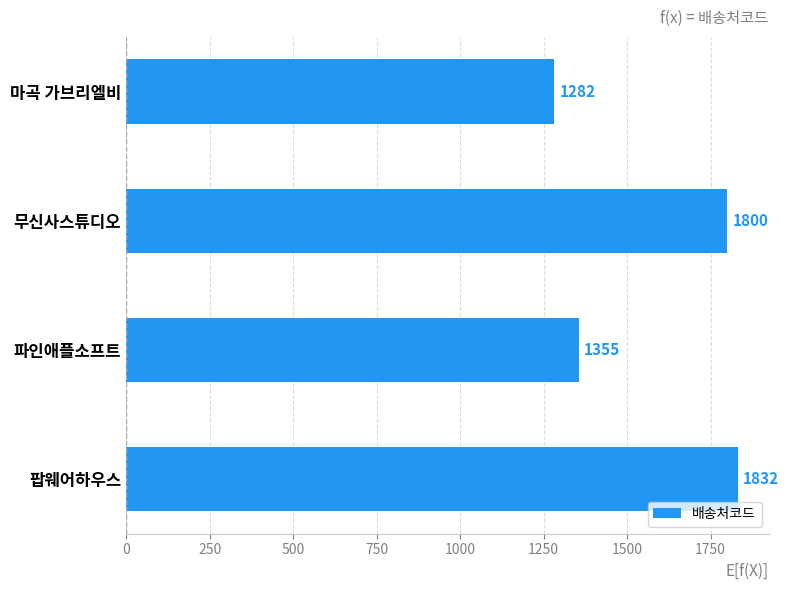

What is the difference between the second highest and minimum values?

518